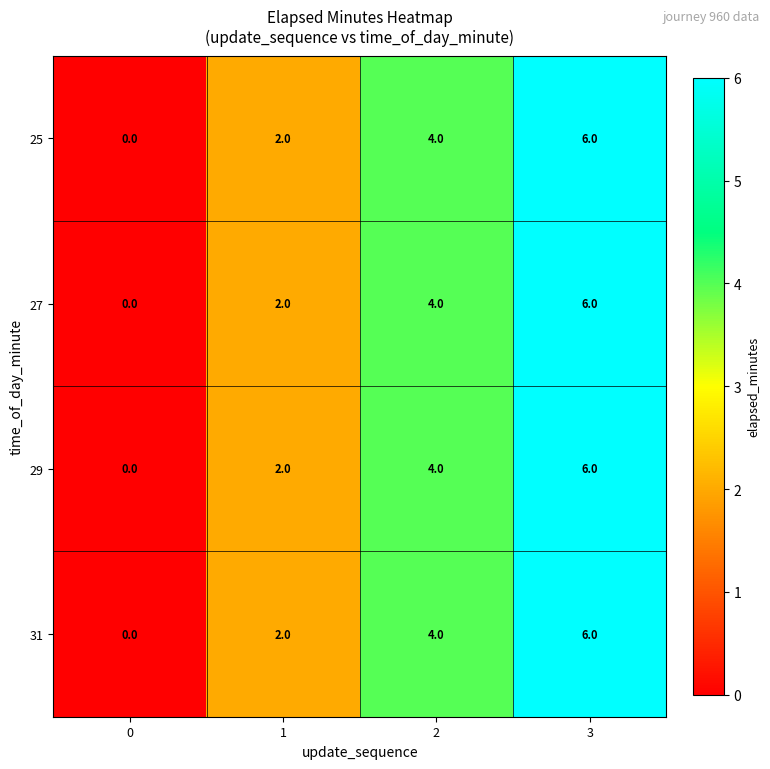

List the labels in order of 31 value, largest first.

3, 2, 1, 0